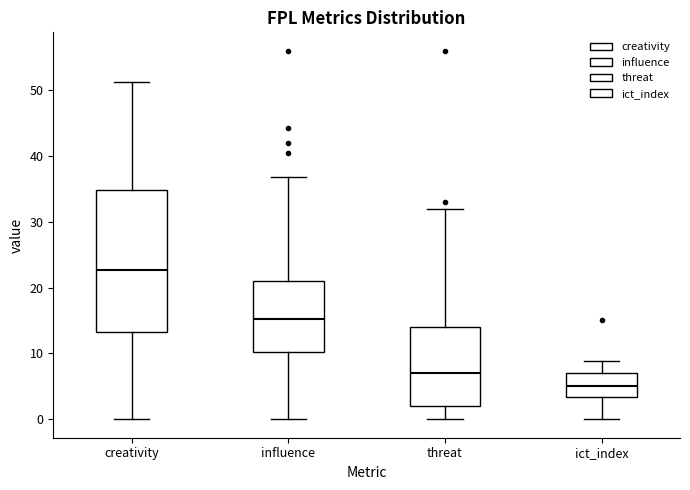

Where is the lower edge of the box for influence on the y-axis? The values are not printed on the chart, so give them approximately, as read against the axis.

10